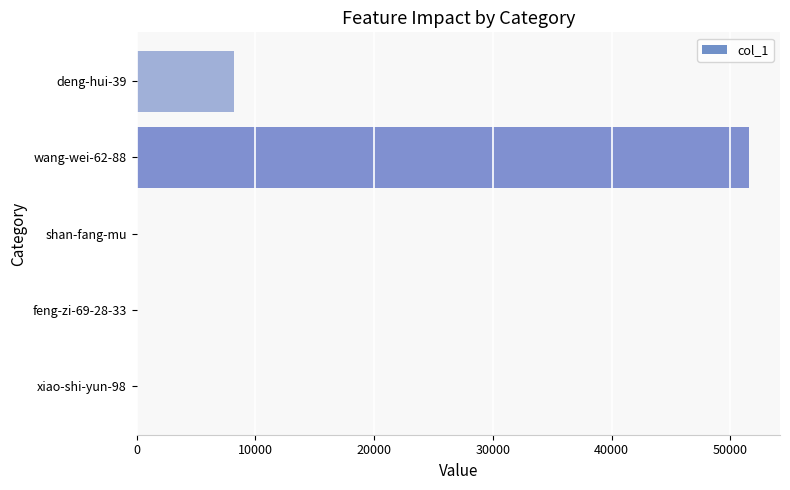

At which label is the value closest to 25806?

deng-hui-39